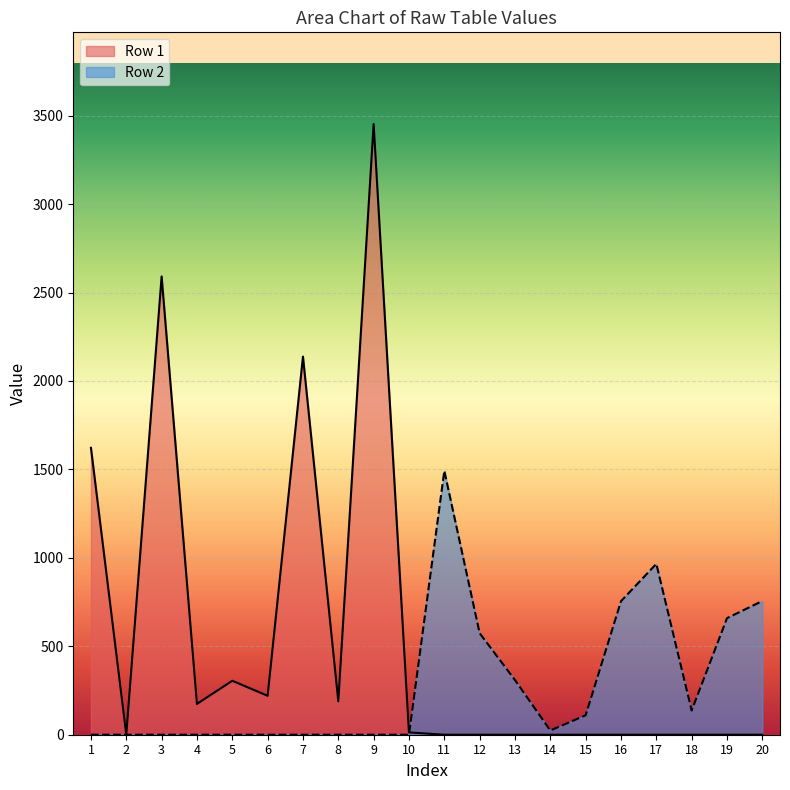

What is the value of the 1492 point at the 8th from the left?

137